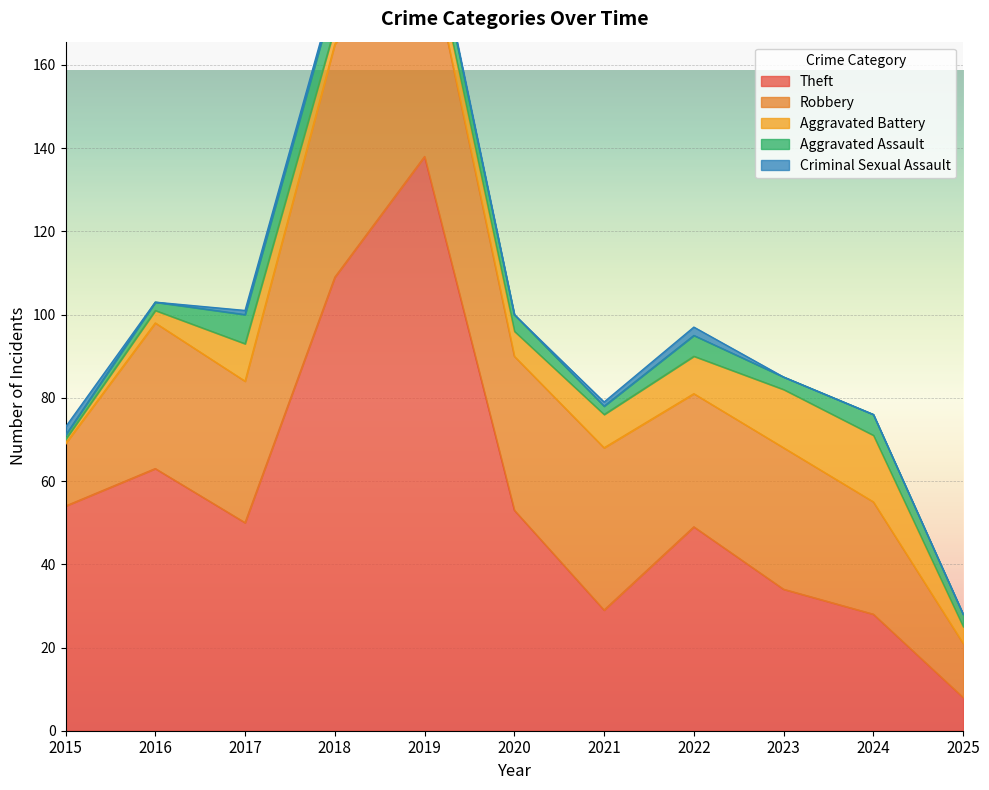

How many interior local valleys does the Criminal Sexual Assault series have?

2